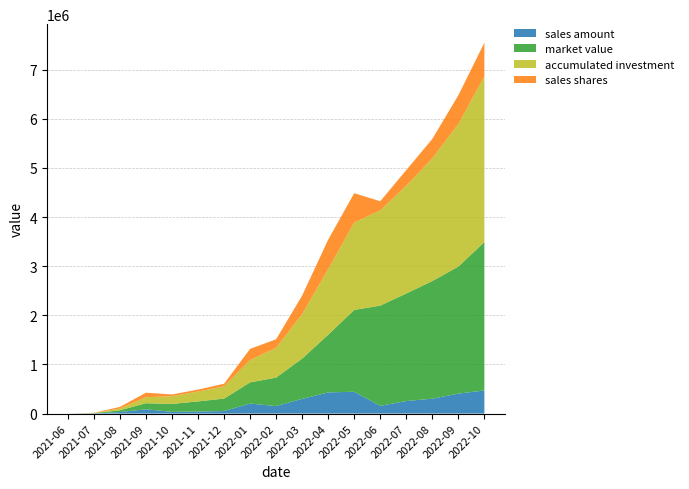

Reading right to left, what are all the values shown in this chart?

sales amount: 2022-10=469970.3	2022-09=406568.7	2022-08=303179.2	2022-07=255101.6	2022-06=157242.0	2022-05=444707.9	2022-04=430248.8	2022-03=299018.3	2022-02=152807.9	2022-01=203388.6	2021-12=51151.6	2021-11=41606.4	2021-10=34459.4	2021-09=87657.7	2021-08=31666.5	2021-07=3953.9	2021-06=0.0
market value: 2022-10=3020916.8	2022-09=2584365.0	2022-08=2393698.6	2022-07=2188896.8	2022-06=2040021.2	2022-05=1664421.2	2022-04=1173994.5	2022-03=819258.0	2022-02=579357.9	2022-01=430902.5	2021-12=253303.9	2021-11=206024.2	2021-10=161490.4	2021-09=122937.4	2021-08=35463.3	2021-07=3953.9	2021-06=0.0
accumulated investment: 2022-10=3372729.1	2022-09=2902758.8	2022-08=2496190.1	2022-07=2193010.9	2022-06=1937909.3	2022-05=1780667.2	2022-04=1335959.3	2022-03=905710.4	2022-02=606692.1	2022-01=453884.2	2021-12=250495.6	2021-11=199344.0	2021-10=157737.6	2021-09=123278.2	2021-08=35620.5	2021-07=3953.9	2021-06=0.0
sales shares: 2022-10=684090.7	2022-09=584150.4	2022-08=396312.7	2022-07=318478.9	2022-06=186085.3	2022-05=595325.2	2022-04=598399.0	2022-03=377548.4	2022-02=173251.6	2022-01=228270.0	2021-12=51564.1	2021-11=41153.7	2021-10=34702.3	2021-09=91215.1	2021-08=32781.1	2021-07=3930.4	2021-06=0.0